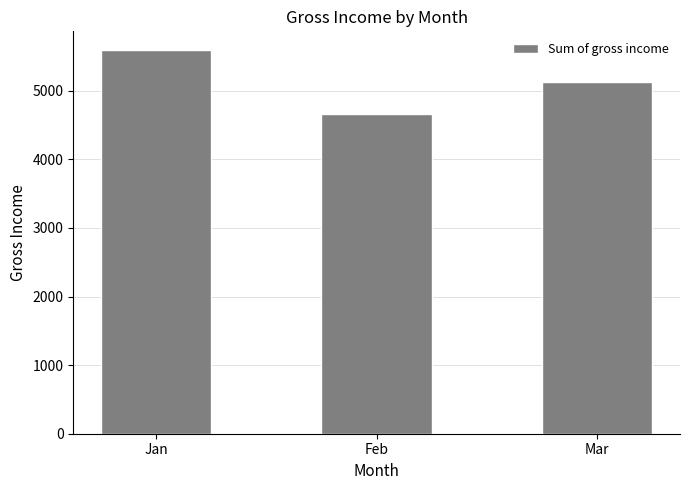

What is the ratio of the value at Feb to the value at Mar?

0.9